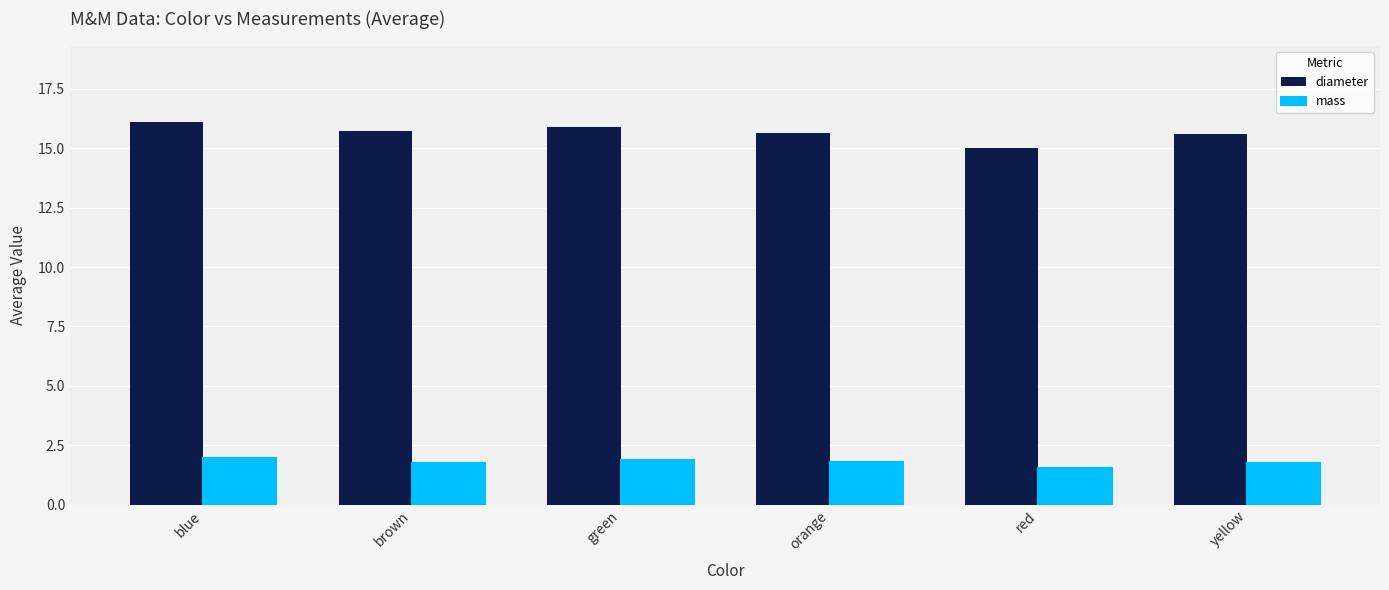

How many bars are there in each group?

2